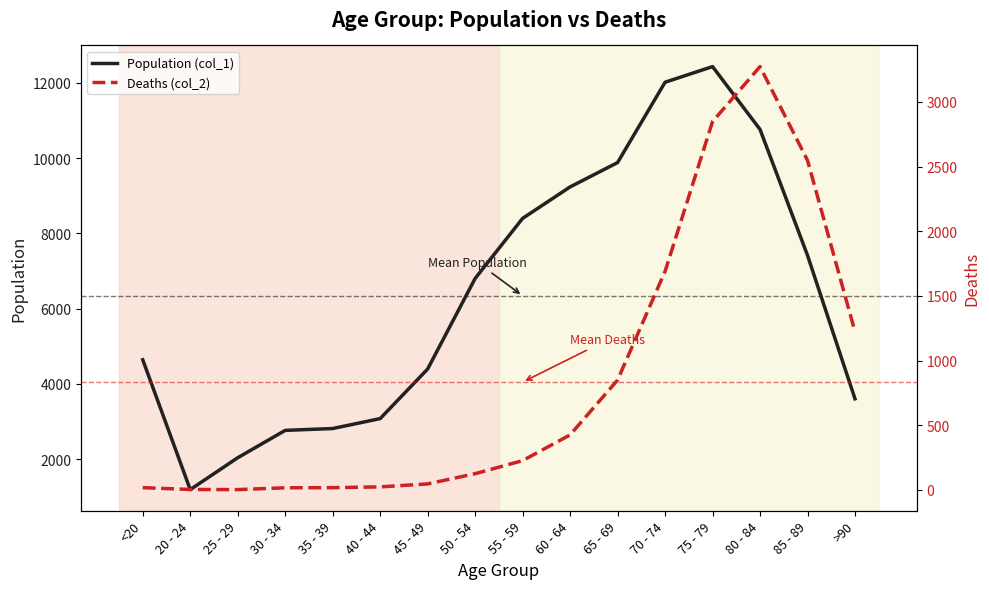

List the labels in order of Deaths (col_2) value, largest first.

80 - 84, 75 - 79, 85 - 89, 70 - 74, >90, 65 - 69, 60 - 64, 55 - 59, 50 - 54, 45 - 49, 40 - 44, <20, 35 - 39, 30 - 34, 20 - 24, 25 - 29